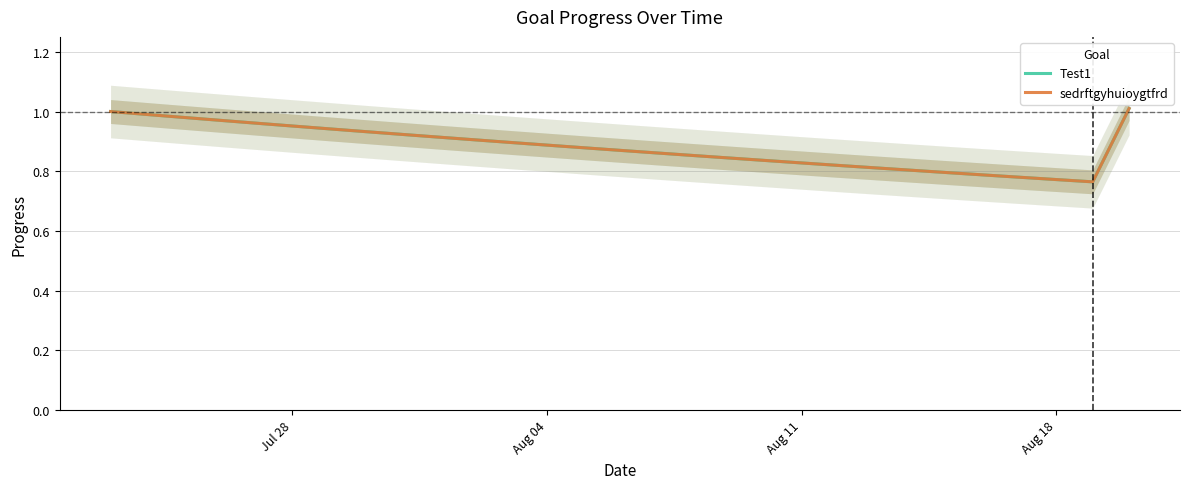

What is the label of the 28th point from the right?

Aug 04